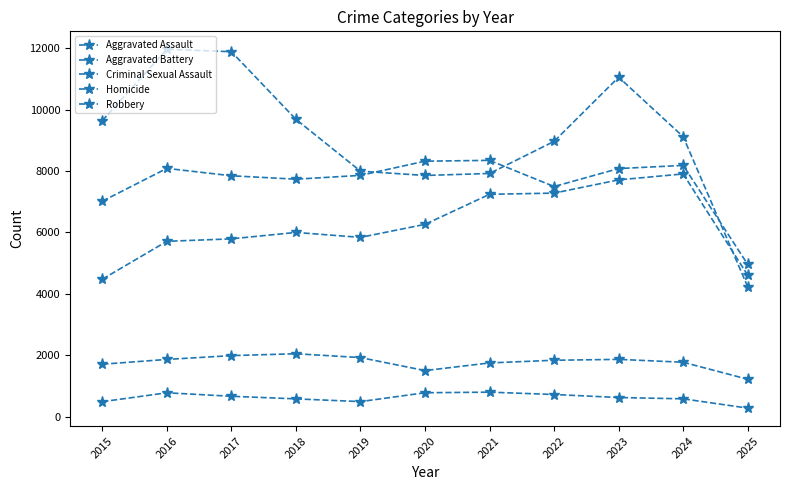

Where is the first local maximum for Aggravated Battery?

2016